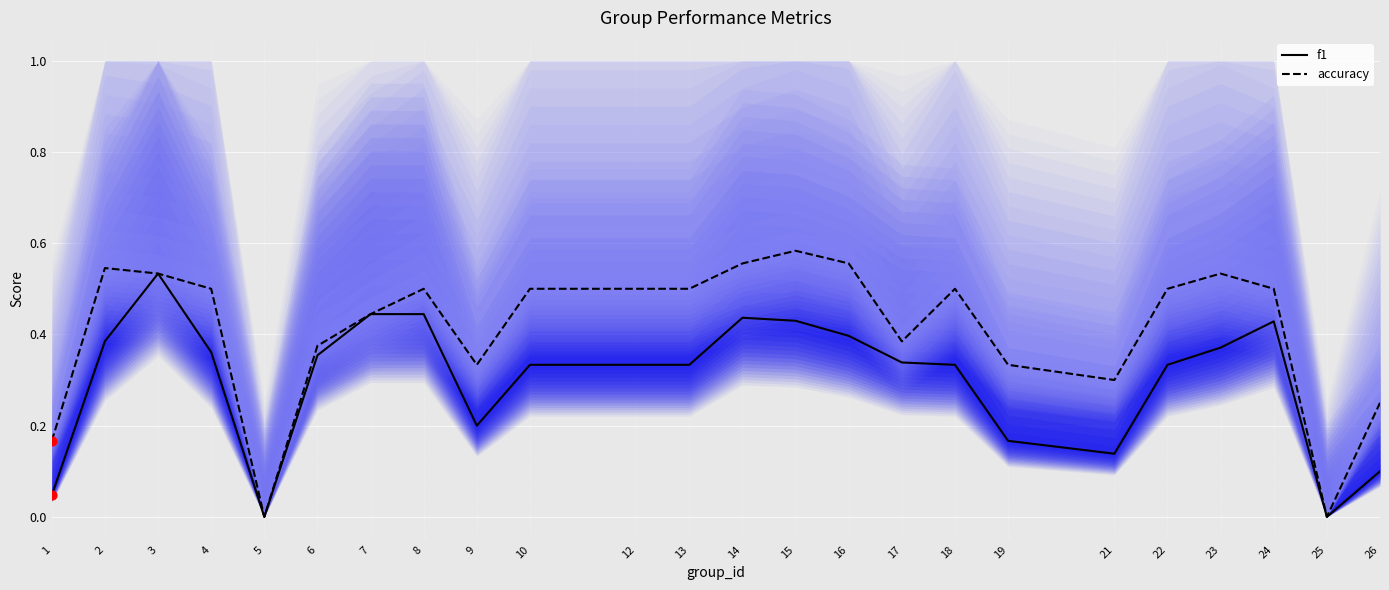

Which series has the largest total across all categories?

accuracy